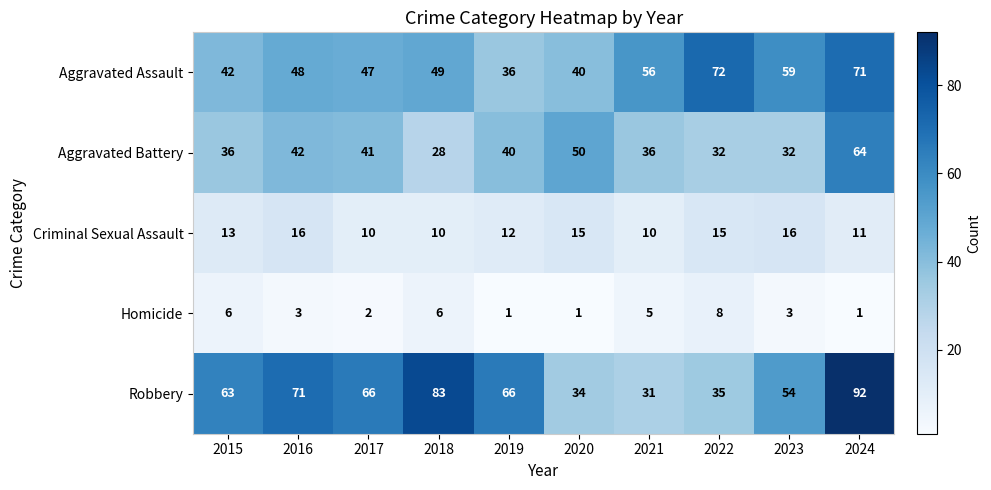

How many series are shown in this chart?

5